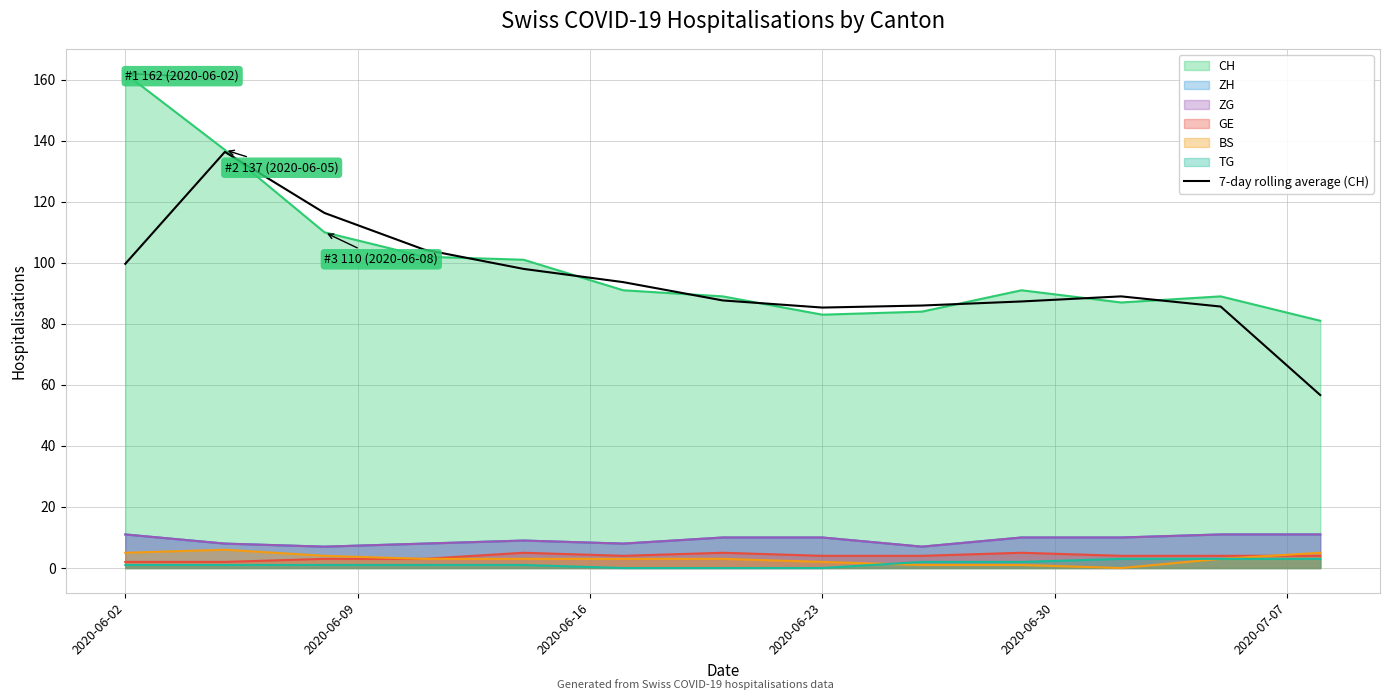

The chart shows a value of 19.8 at 6. True or false?

False